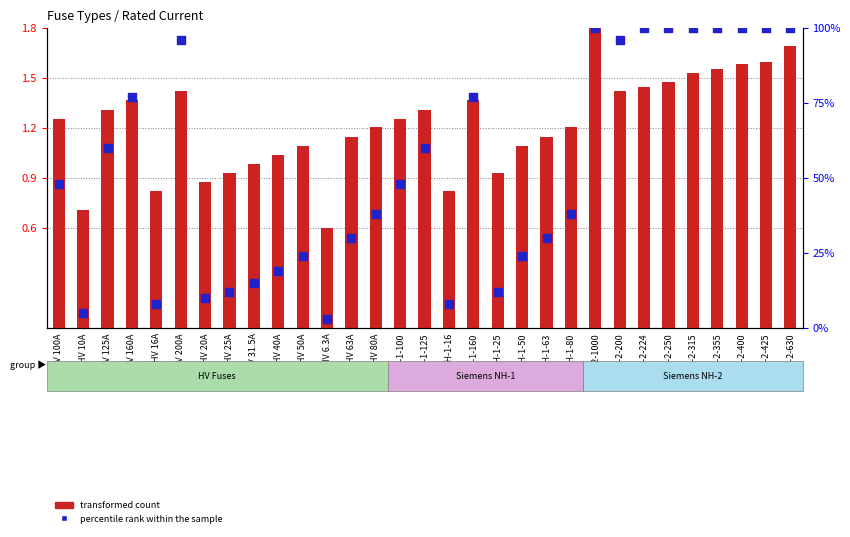

What is the total value across all series at NH-1-160?

78.4